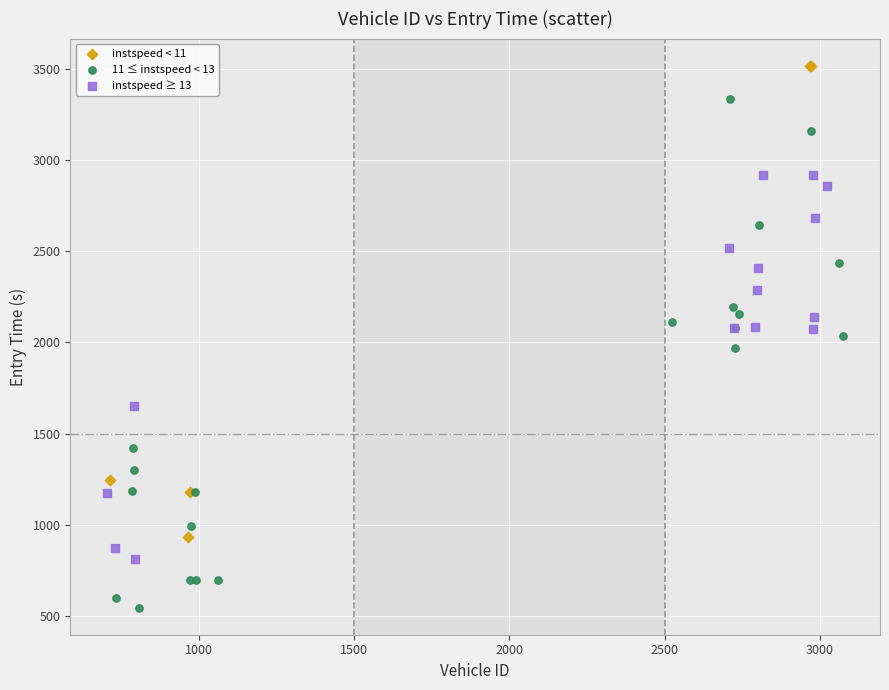

Which series has the largest Y range (max minus min)?

11 ≤ instspeed < 13